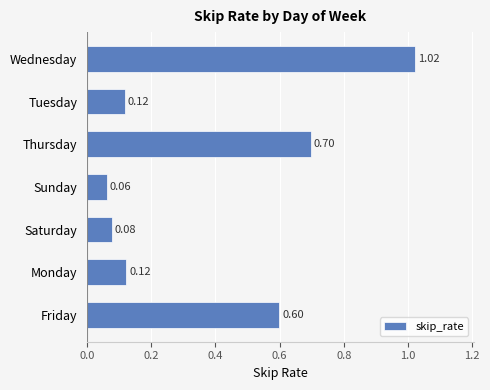

What is the change in value from Friday to Wednesday?

+0.4